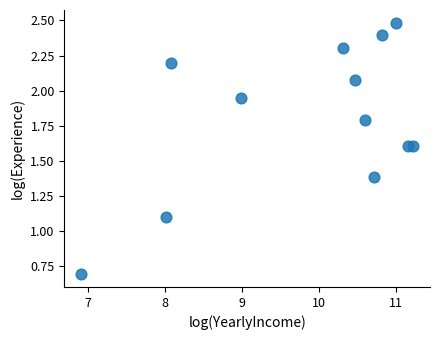

What is the average Y value?

1.8